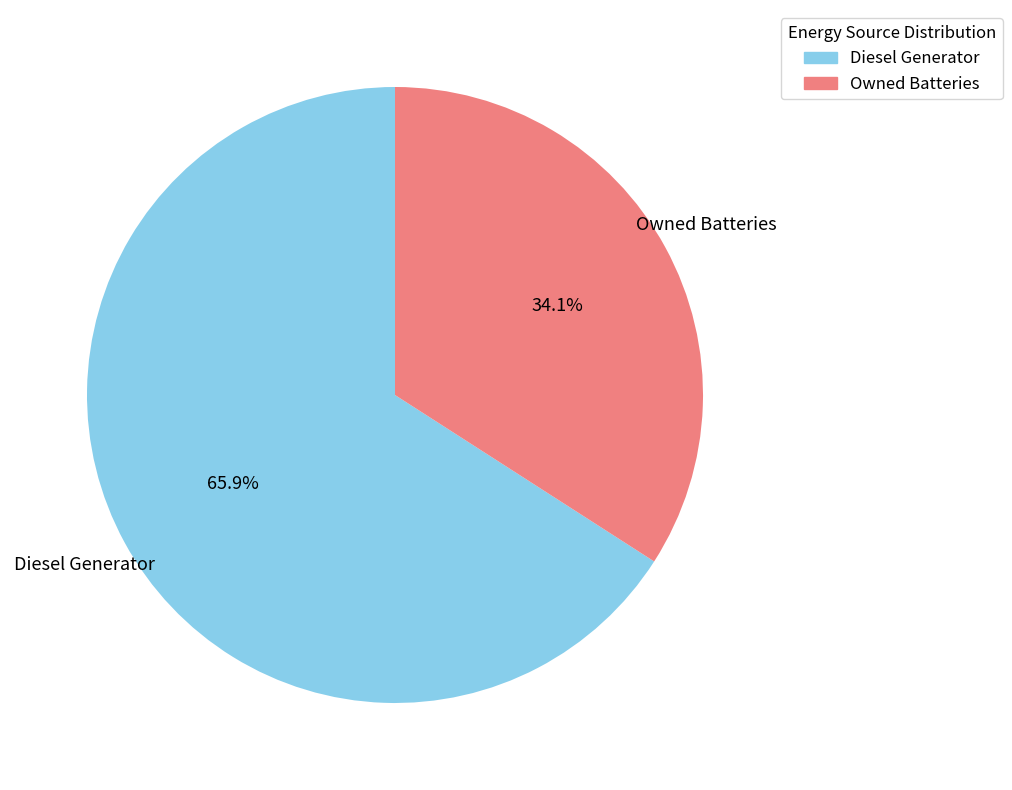

Which category has the biggest portion of the pie?

Diesel Generator